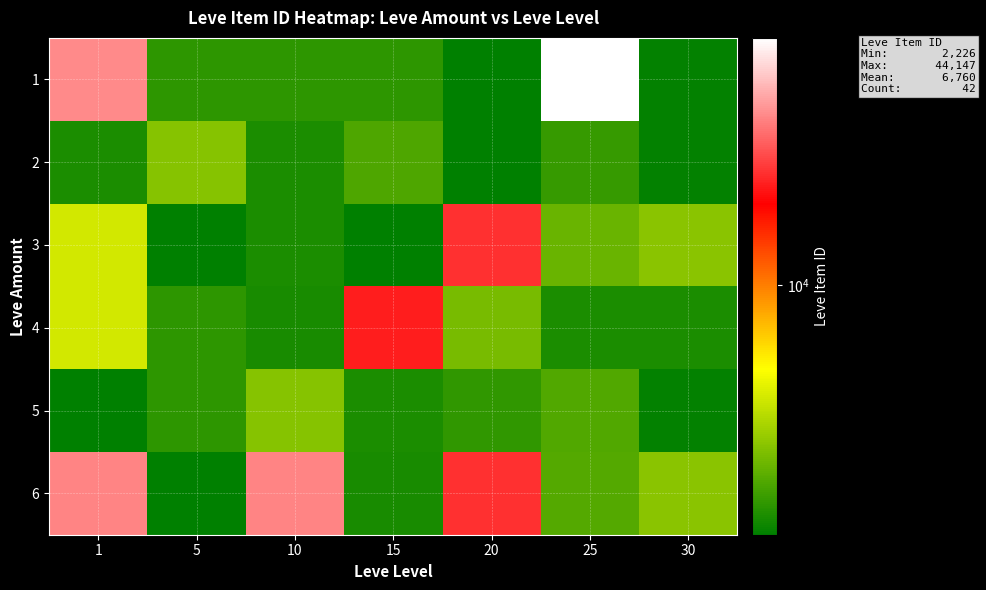

How many distinct data groups are displayed?

6